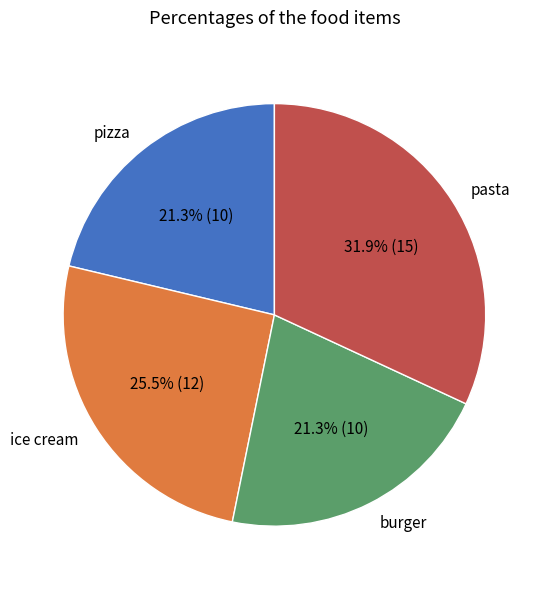

Approximately how many times larger is the value at burger compared to pasta?

0.7